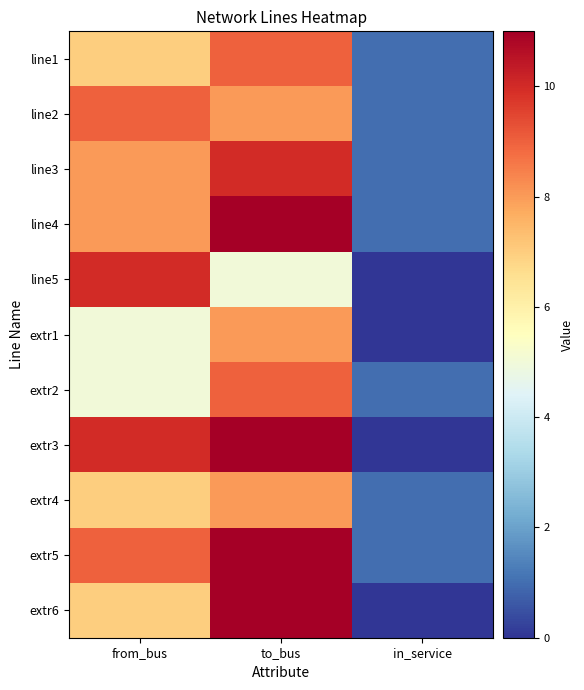

Which series has the largest total across all categories?

extr3